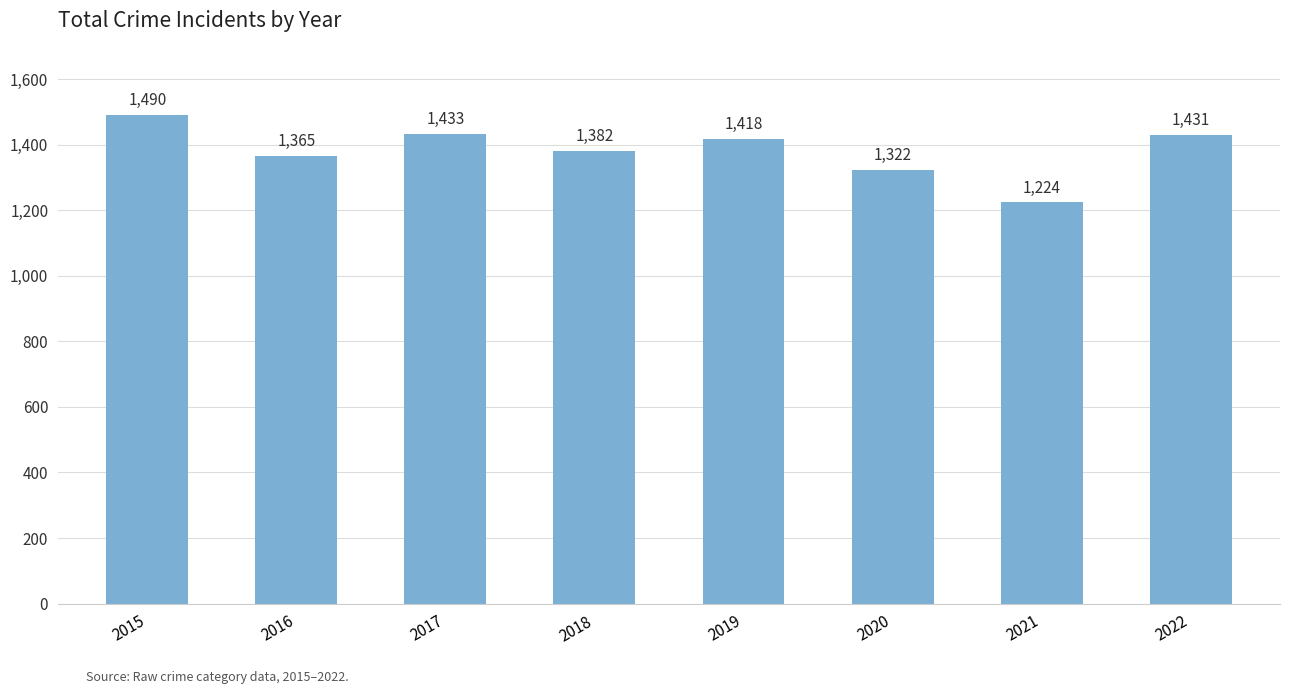

True or false: the data shows 1418 at 2019.

True